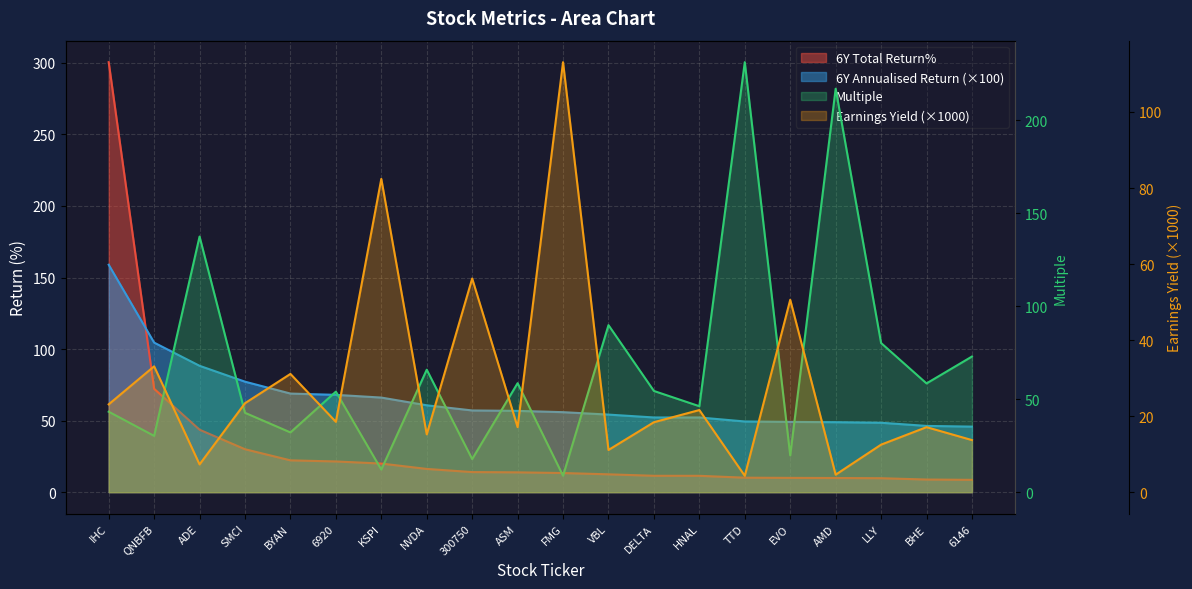

The 6Y Annualised Return series shows 77.2 at SMCI. True or false?

True